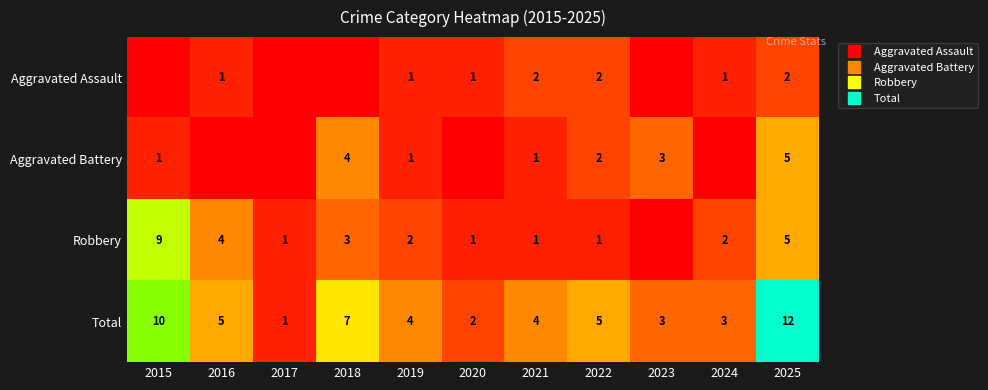

List the labels in order of Aggravated Battery value, smallest first.

2016, 2017, 2020, 2024, 2015, 2019, 2021, 2022, 2023, 2018, 2025